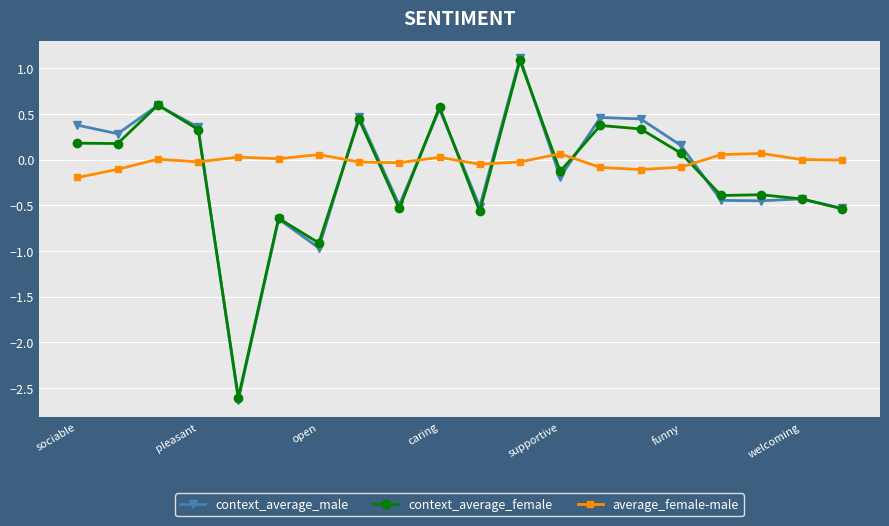

Which series has the widest spread of values?

context_average_male